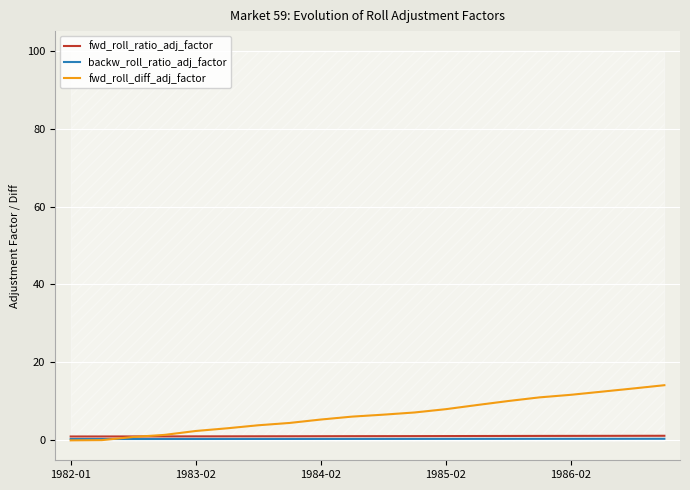

At 1985-02, list the series in order from smallest to largest.

backw_roll_ratio_adj_factor, fwd_roll_ratio_adj_factor, fwd_roll_diff_adj_factor